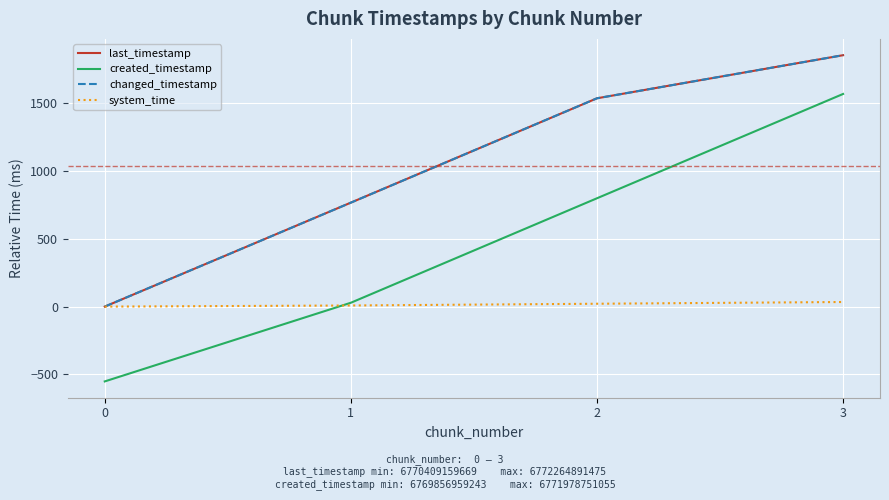

What is the difference between the second highest and second lowest values in the last_timestamp series?

770.2